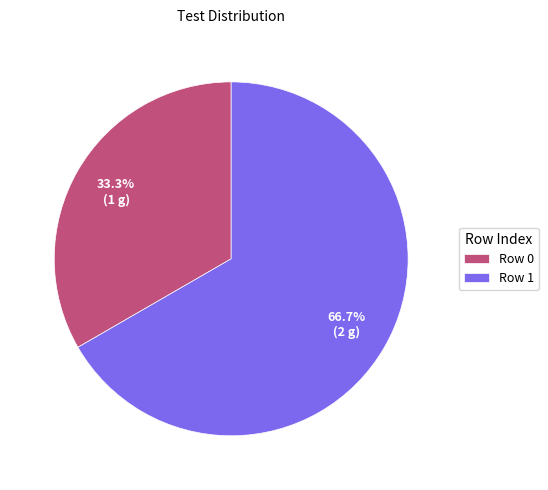

Which category accounts for the majority?

Row 1